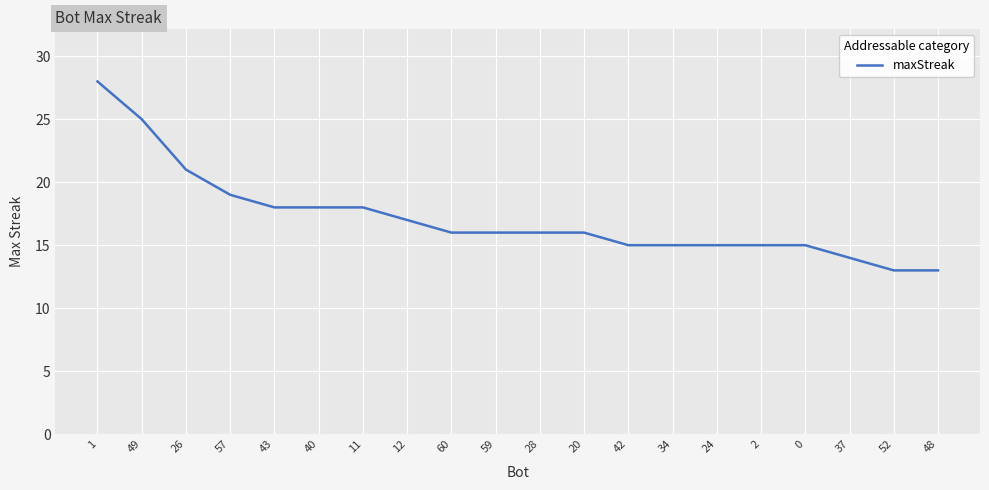

What is the sum of the values at 34 and 42?

30